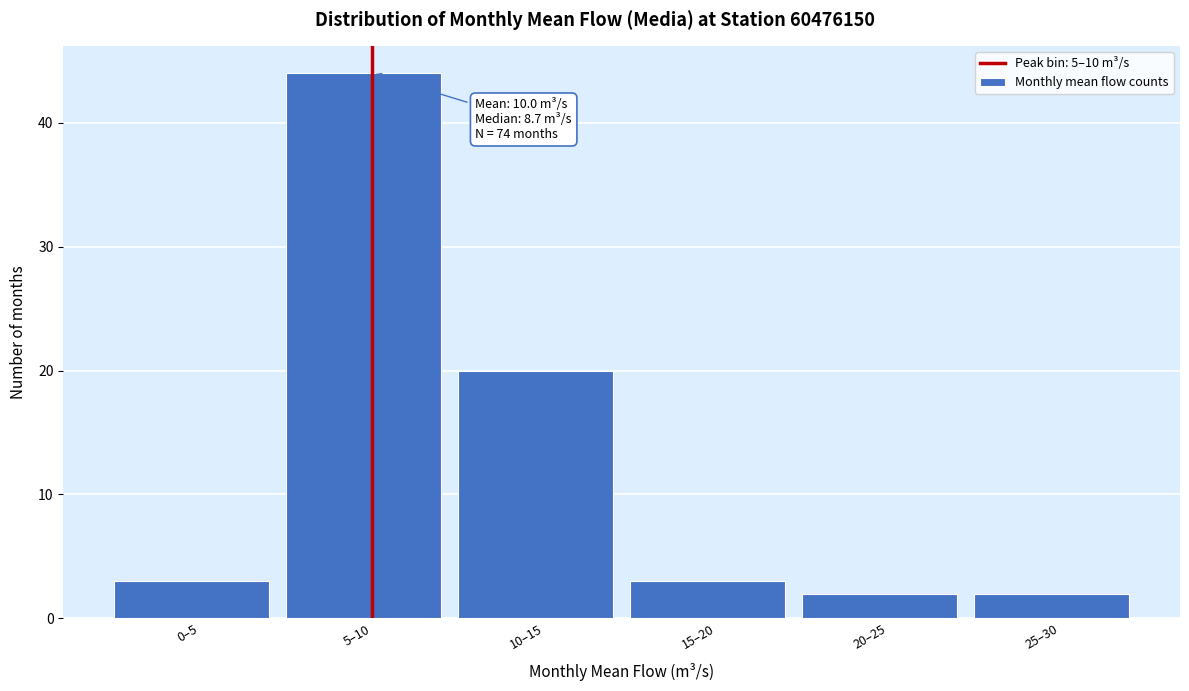

Reading left to right, extract all data points from this chart.

0–5=3	5–10=44	10–15=20	15–20=3	20–25=2	25–30=2